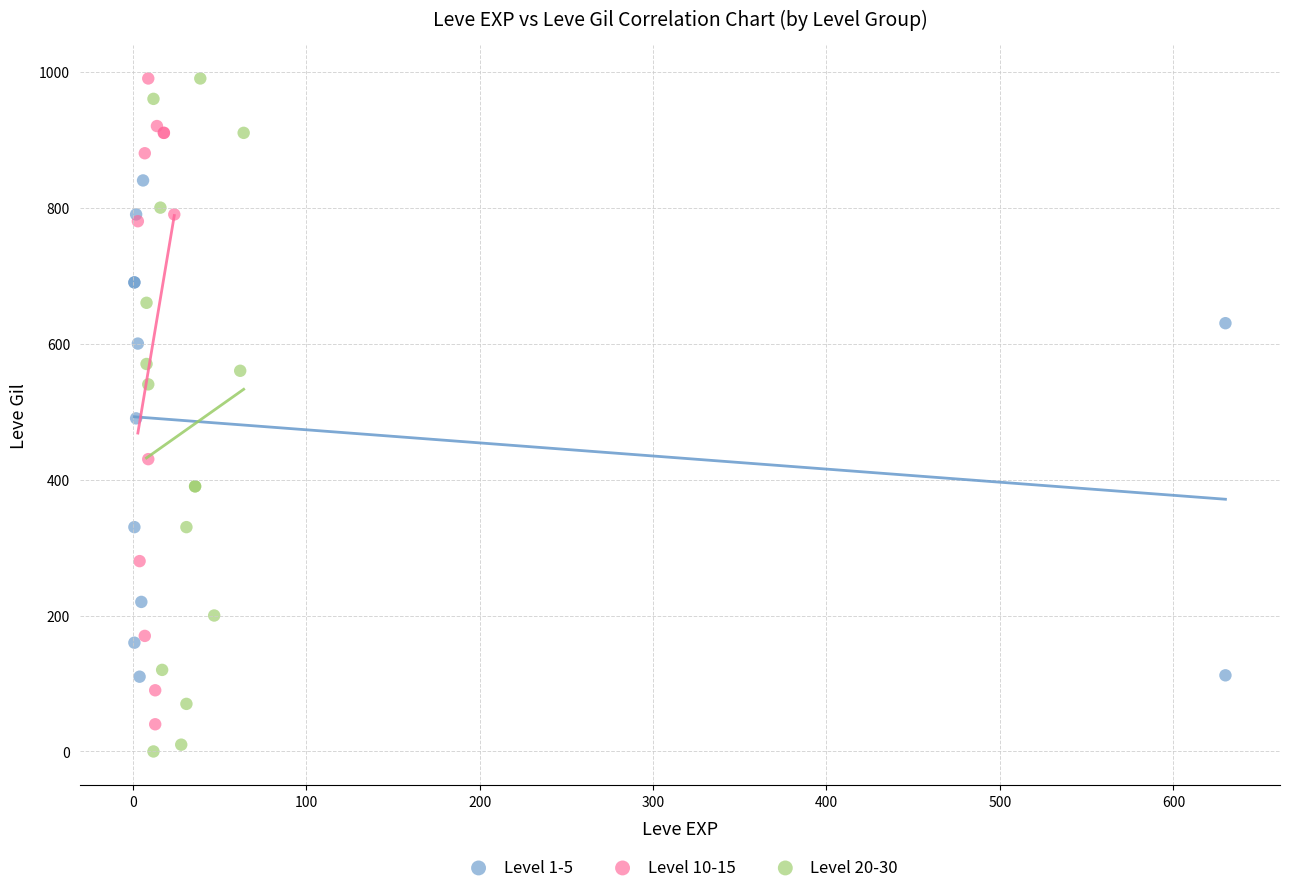

Which series has the widest spread of Y values?

Level 20-30